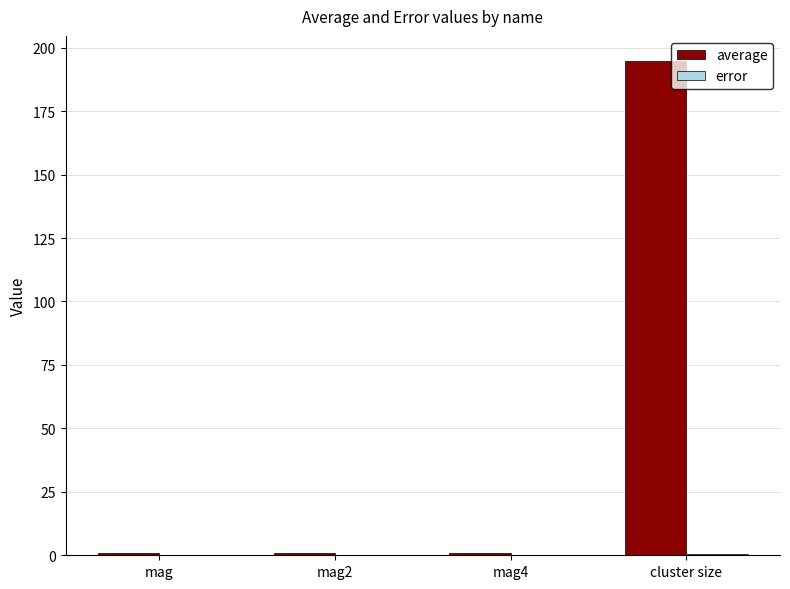

Are the bars grouped side by side (vs. stacked)?

Yes